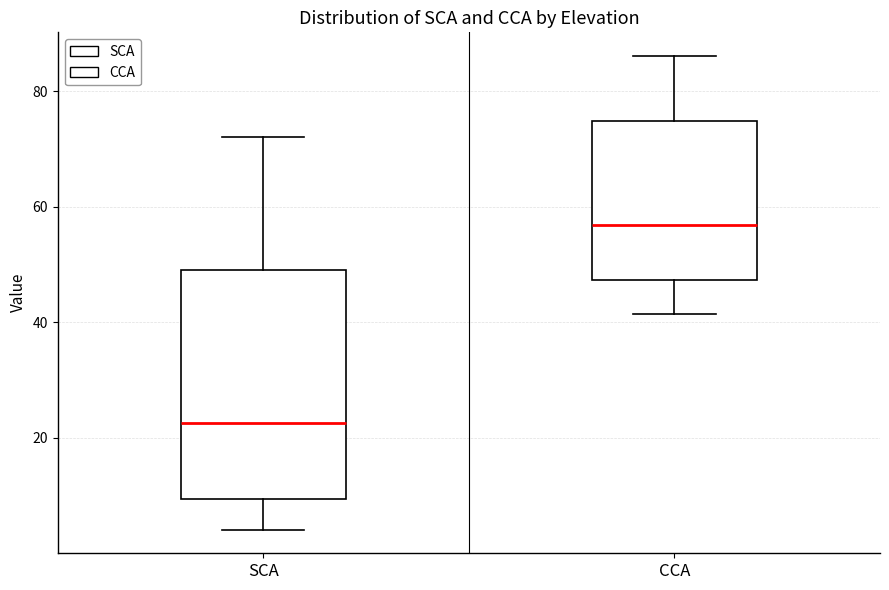

Where does the lower whisker of the box for SCA end on the y-axis? The values are not printed on the chart, so give them approximately, as read against the axis.

4